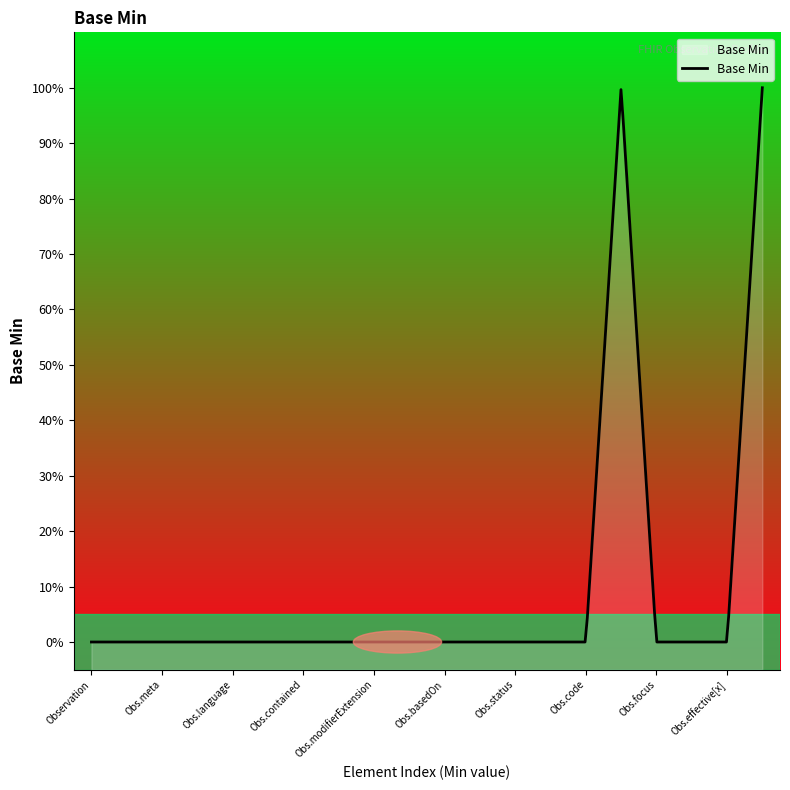

At which category does the chart reach its minimum across all series?

Observation